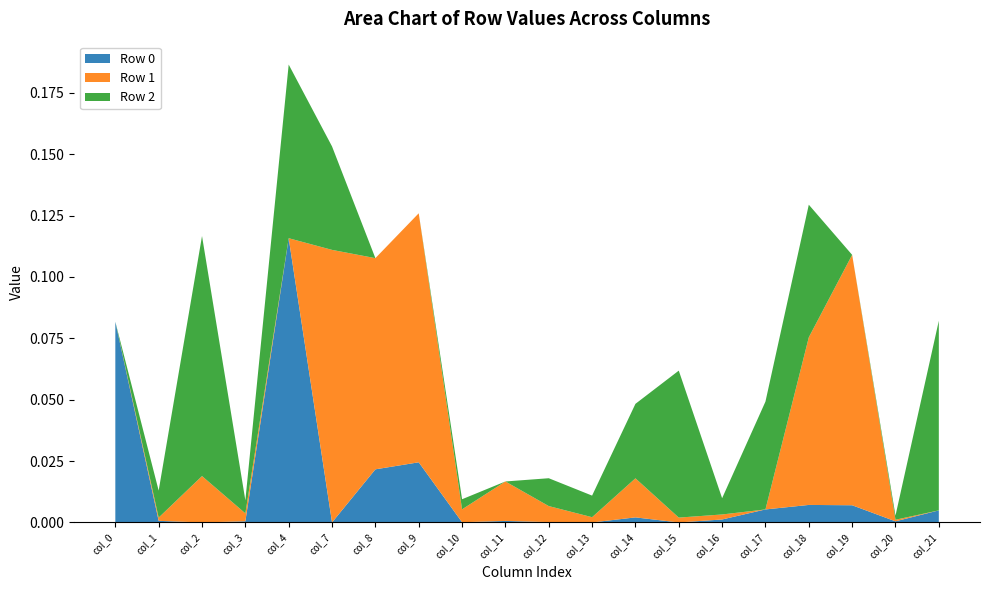

Reading right to left, list all the values displayed in this chart.

Row 0: col_21=0.0	col_20=0.0	col_19=0.0	col_18=0.0	col_17=0.0	col_16=0.0	col_15=0.0	col_14=0.0	col_13=0.0	col_12=0.0	col_11=0.0	col_10=0.0	col_9=0.0	col_8=0.0	col_7=0.0	col_4=0.1	col_3=0.0	col_2=0.0	col_1=0.0	col_0=0.1
Row 1: col_21=0.0	col_20=0.0	col_19=0.1	col_18=0.1	col_17=0.0	col_16=0.0	col_15=0.0	col_14=0.0	col_13=0.0	col_12=0.0	col_11=0.0	col_10=0.0	col_9=0.1	col_8=0.1	col_7=0.1	col_4=0.0	col_3=0.0	col_2=0.0	col_1=0.0	col_0=0.0
Row 2: col_21=0.1	col_20=0.0	col_19=0.0	col_18=0.1	col_17=0.0	col_16=0.0	col_15=0.1	col_14=0.0	col_13=0.0	col_12=0.0	col_11=0.0	col_10=0.0	col_9=0.0	col_8=0.0	col_7=0.0	col_4=0.1	col_3=0.0	col_2=0.1	col_1=0.0	col_0=0.0